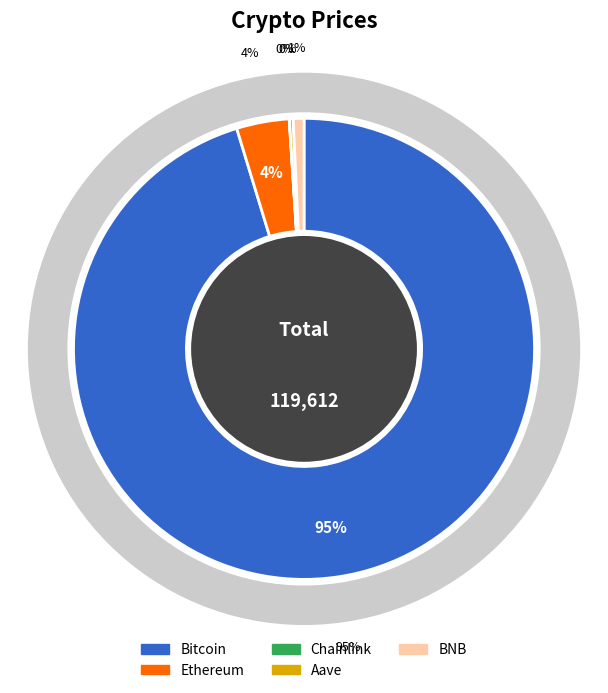

What is the smallest slice in the pie chart?

Chainlink